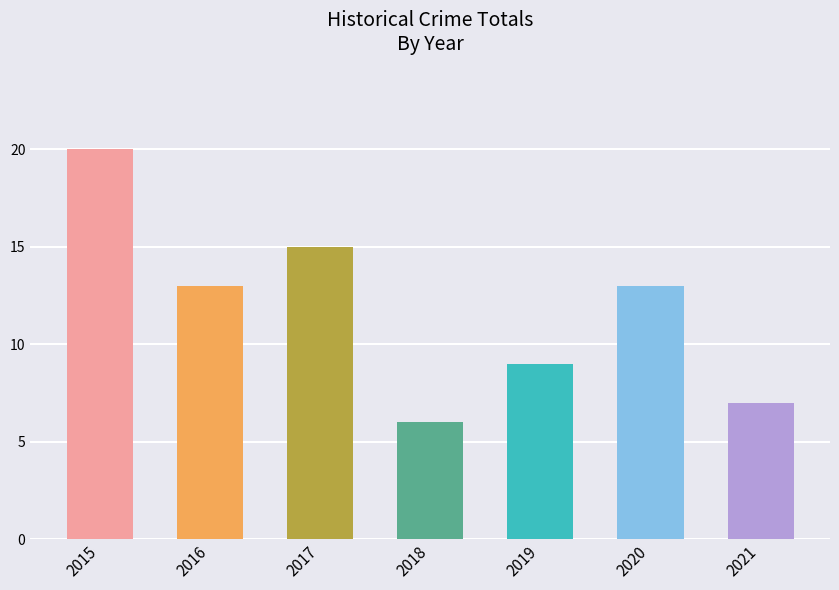

What is the difference between the second highest and second lowest values?

8